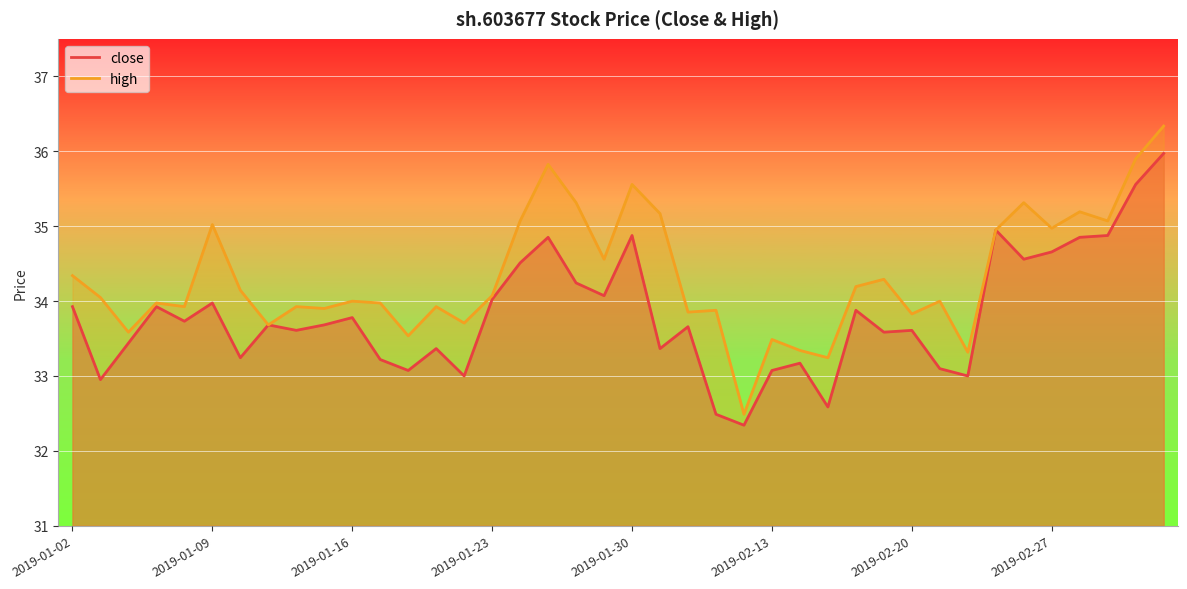

Rank the series at 2019-03-04 from highest to lowest value.

high, close